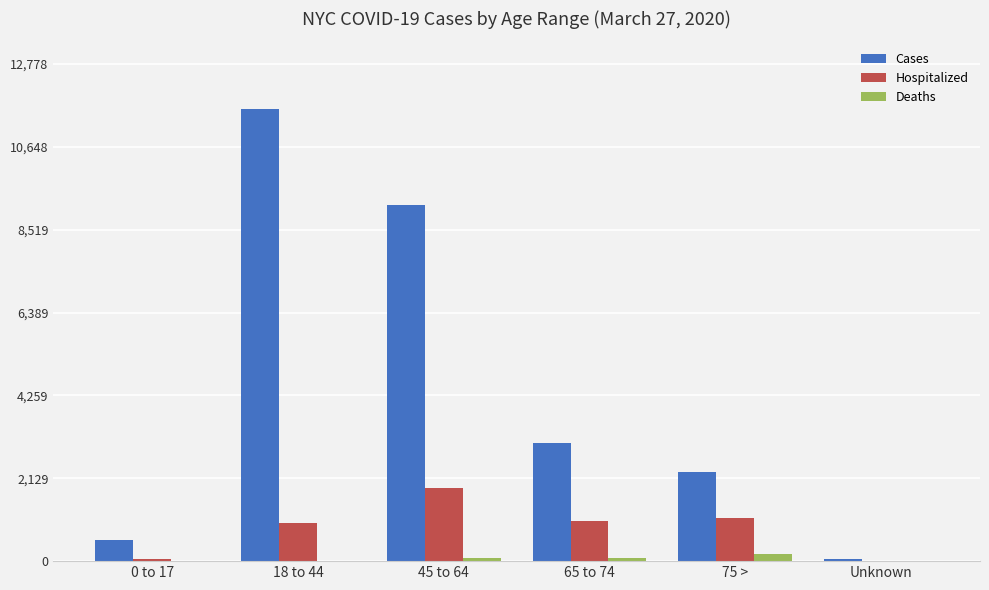

What is the maximum value for Hospitalized?

1886